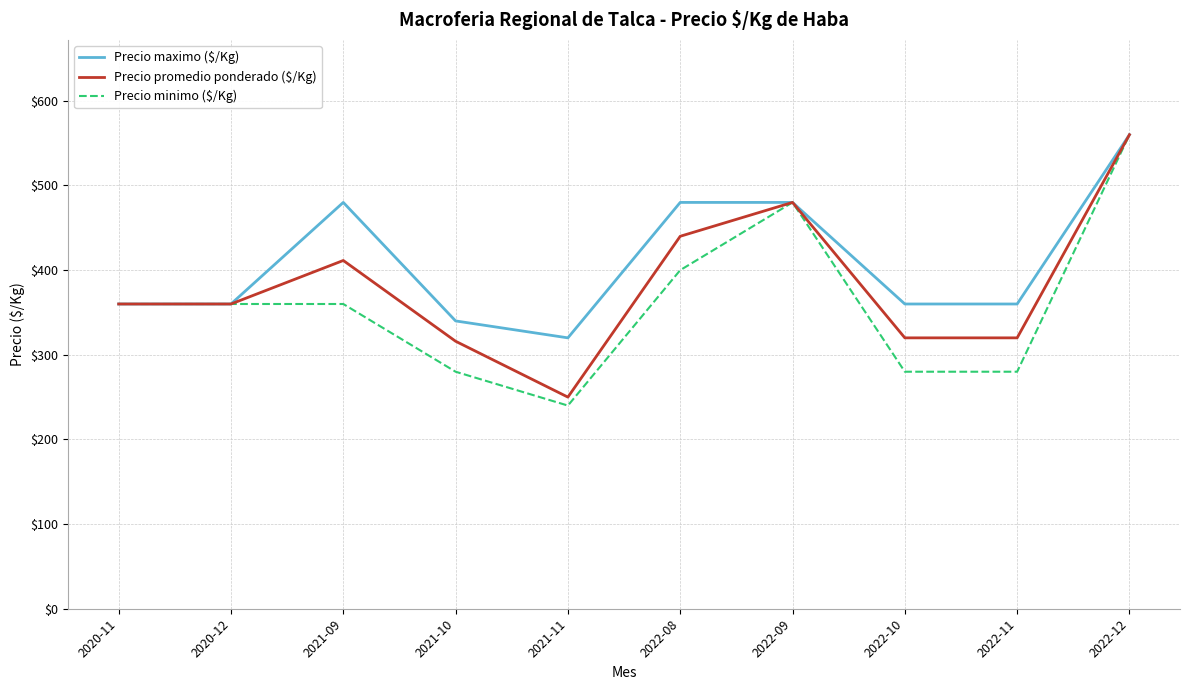

The Precio promedio ponderado ($/Kg) series shows 687.6 at 2021-09. True or false?

False